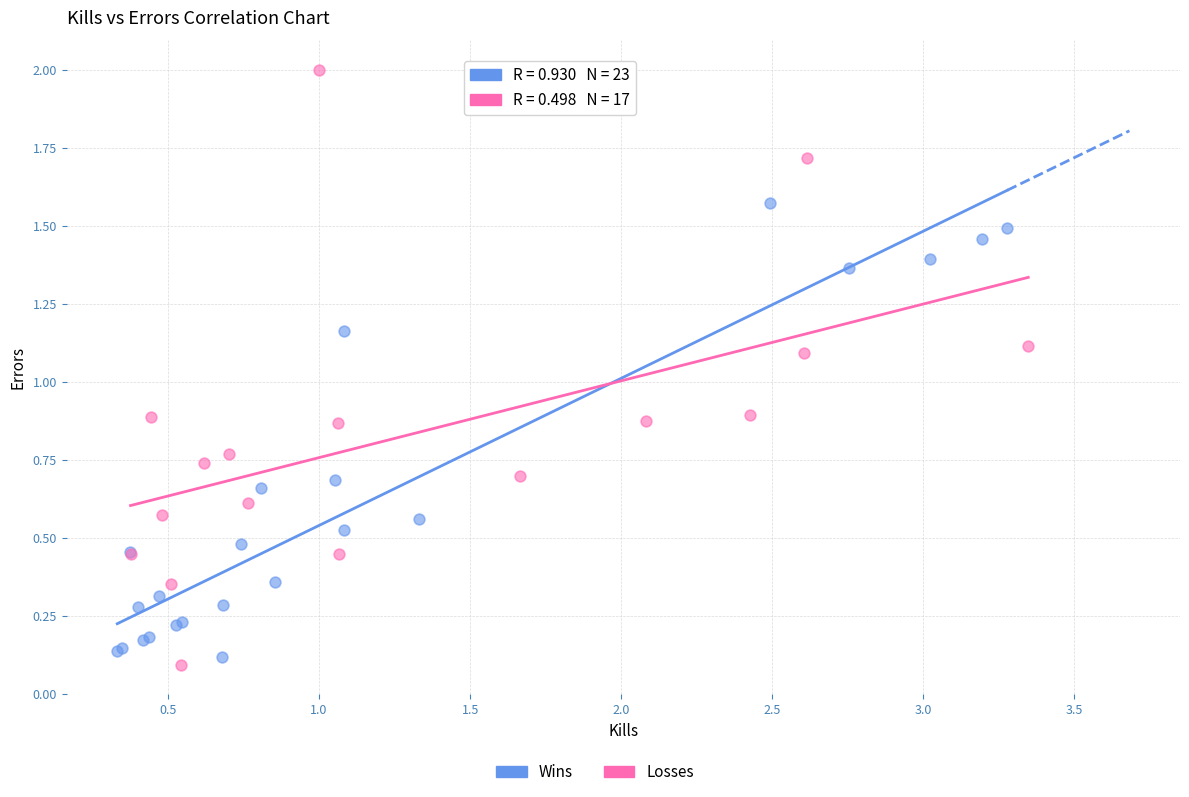

Which series contains the highest Y value?

Losses